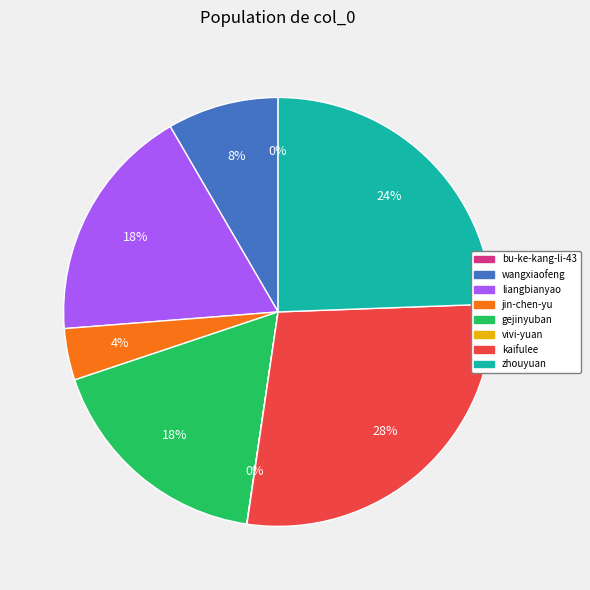

What is the largest slice in the pie chart?

kaifulee